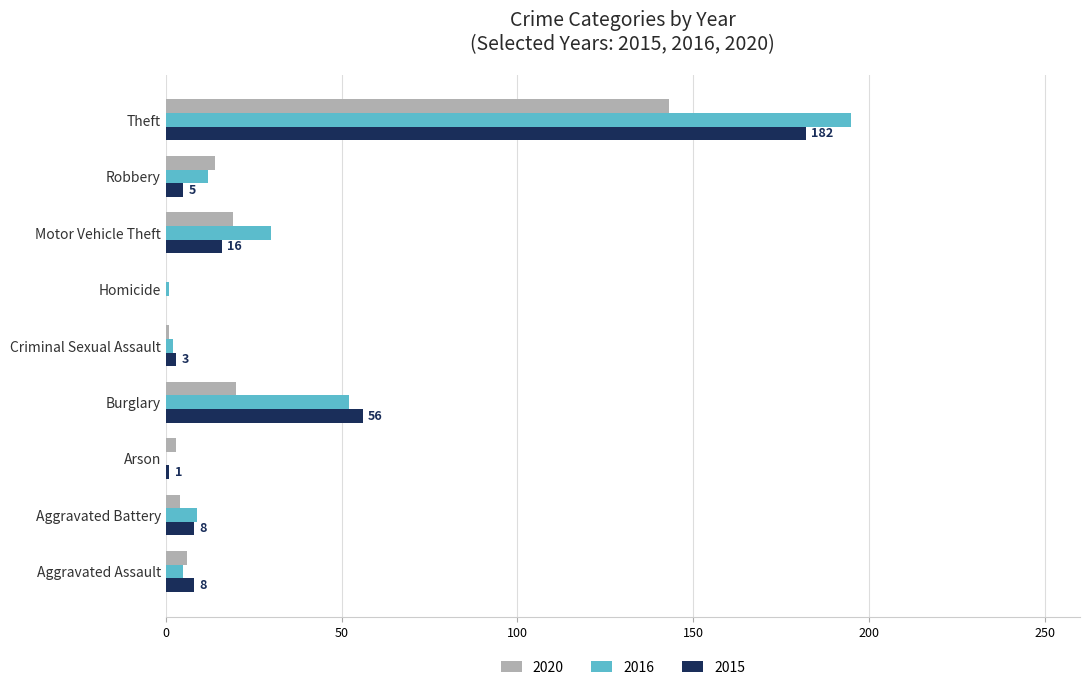

At which label does 2016 reach its peak?

Theft